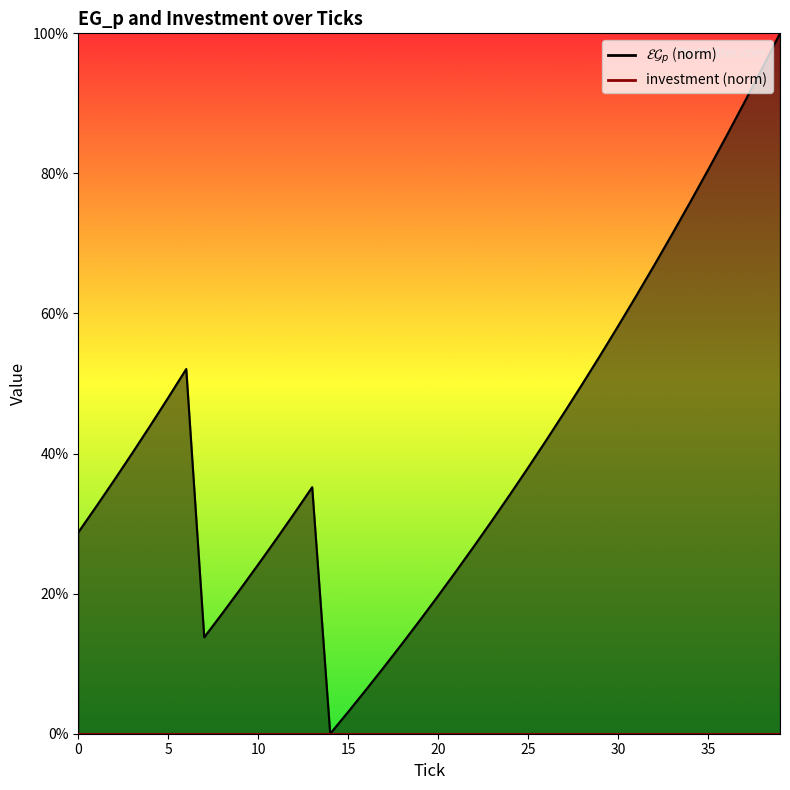

List the labels in order of value, smallest first.

14, 15, 16, 17, 18, 7, 19, 8, 20, 9, 21, 10, 22, 11, 0, 23, 12, 1, 24, 13, 2, 25, 3, 26, 4, 27, 5, 28, 6, 29, 30, 31, 32, 33, 34, 35, 36, 37, 38, 39